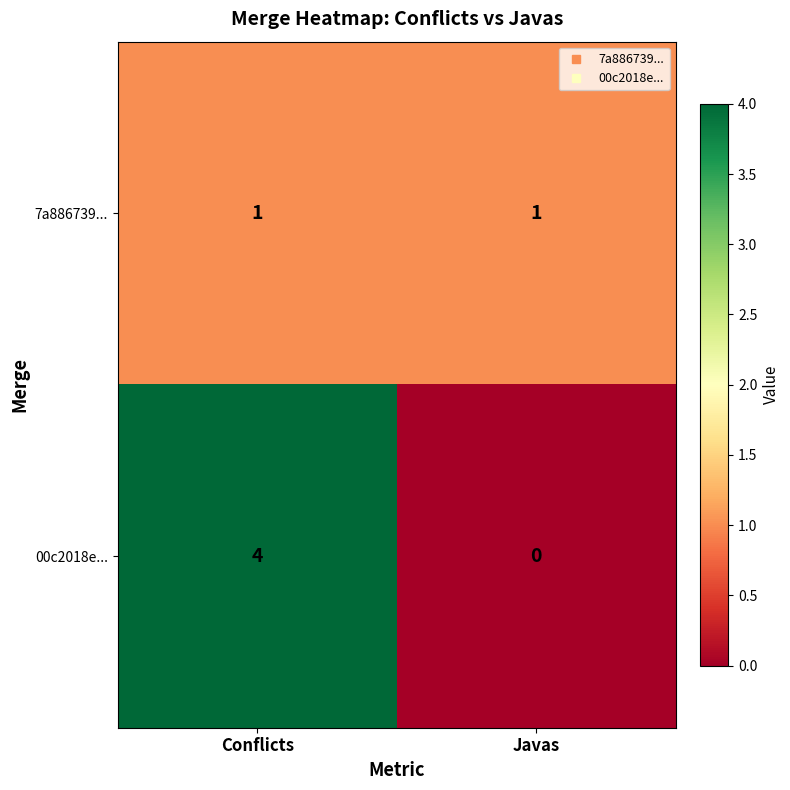

The 7a886739... series shows 2 at Javas. True or false?

False